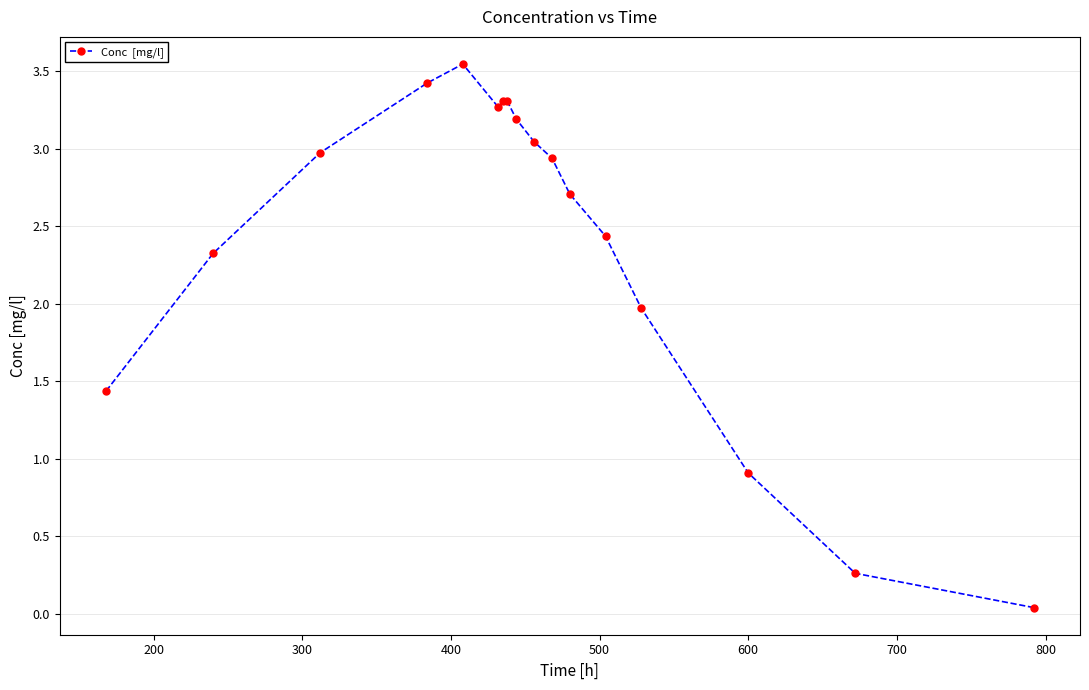

How many interior local valleys (lower than both neighbors) does the data have?

1